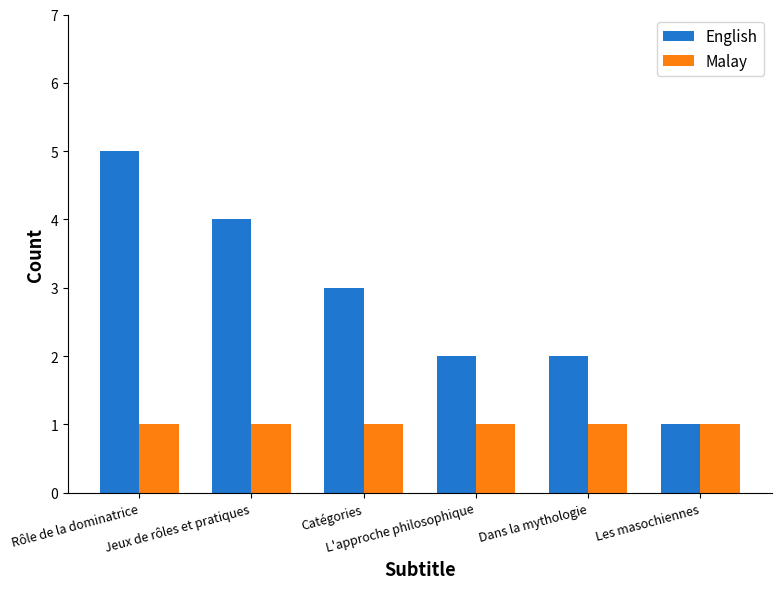

Where does the English series first go above 3?

Rôle de la dominatrice